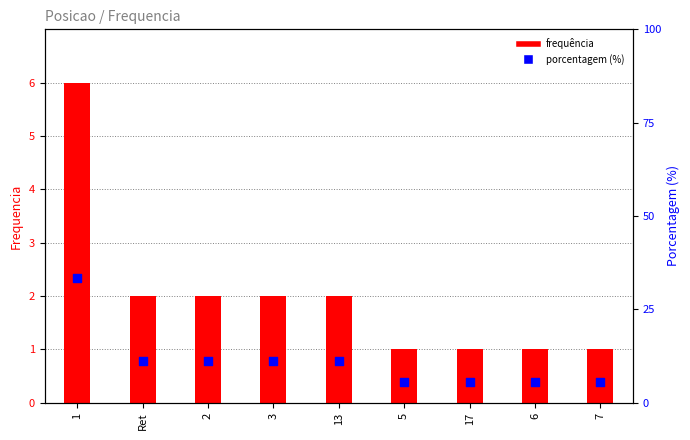

What are all the series names shown in the legend?

frequência, porcentagem (%)